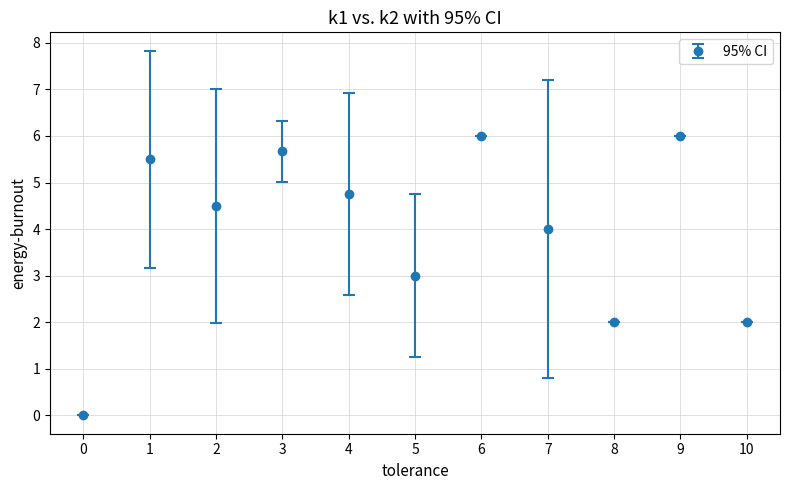

How many points are lower than both their immediate neighbors (excluding endpoints)?

3